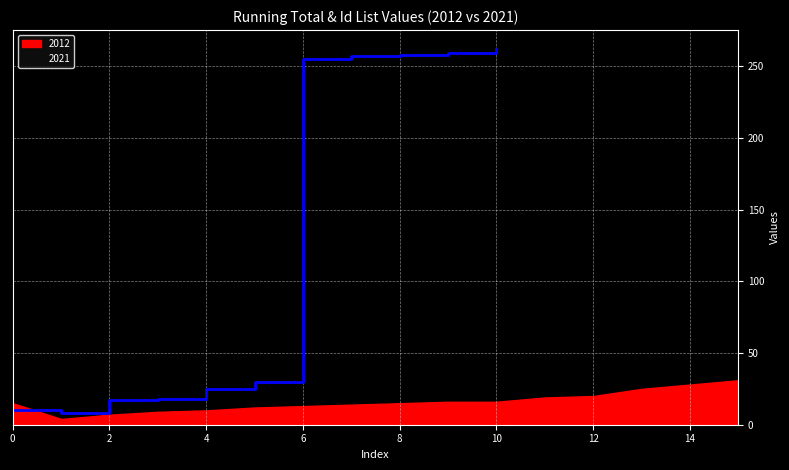

How many lines are shown in the chart?

1